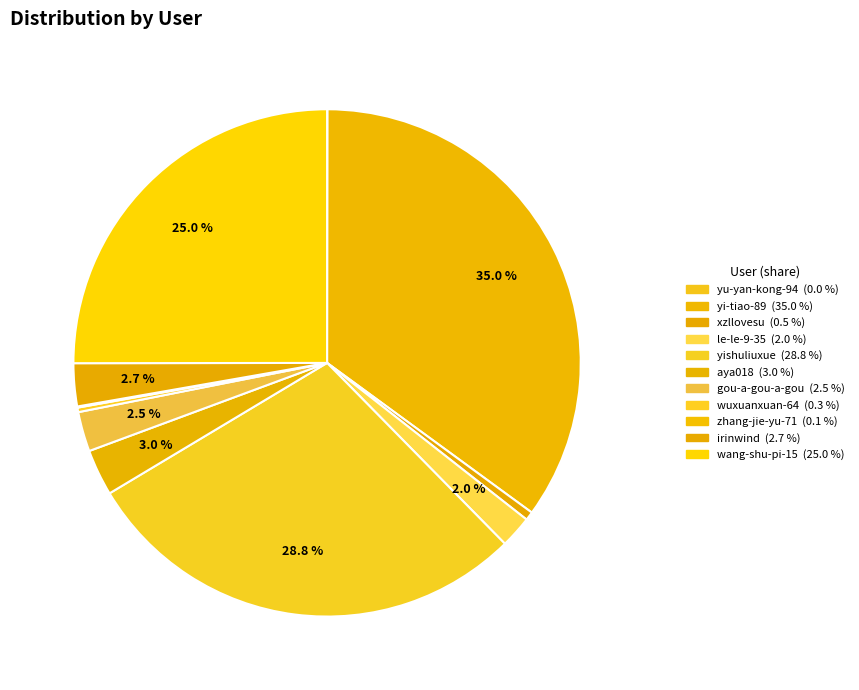

To the nearest percent, what is the combined percentage of zhang-jie-yu-71 and wang-shu-pi-15?

25%